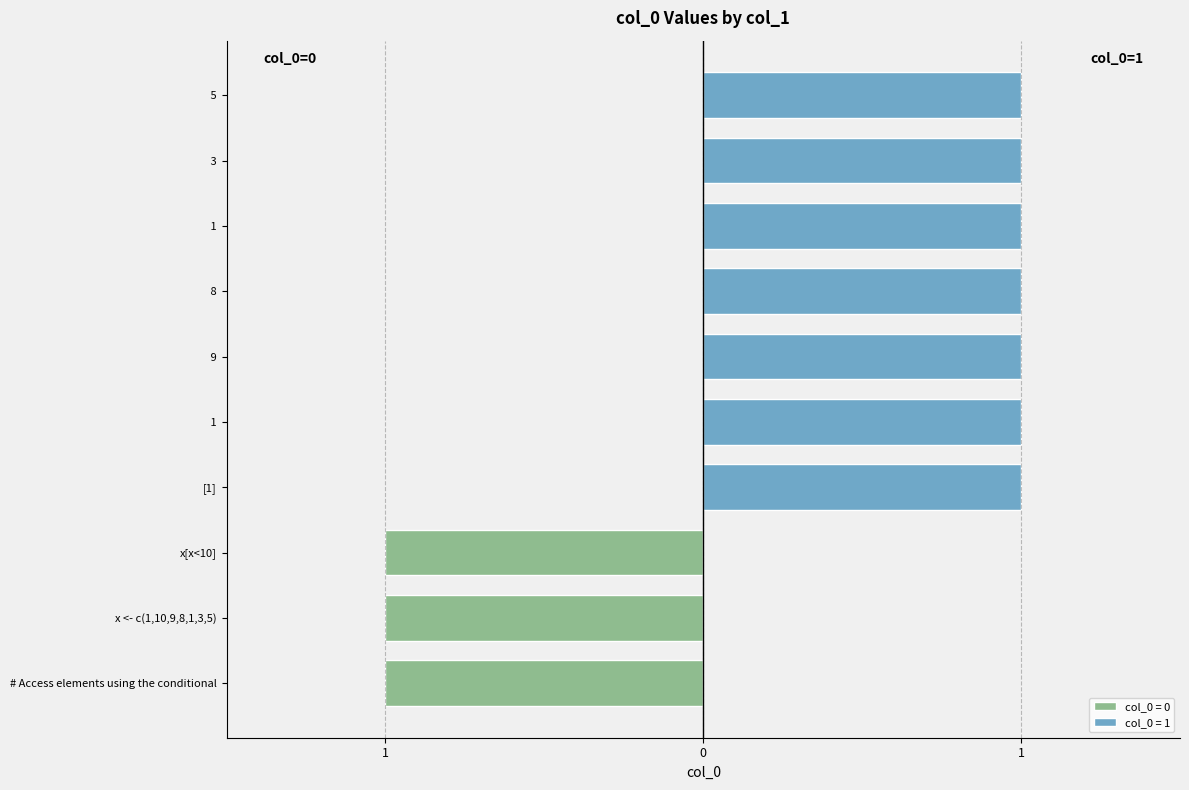

Rank the categories by value from lowest to highest.

# Access elements using the conditional, x <- c(1,10,9,8,1,3,5), x[x<10], [1],  1,  9,  8,  1,  3,  5